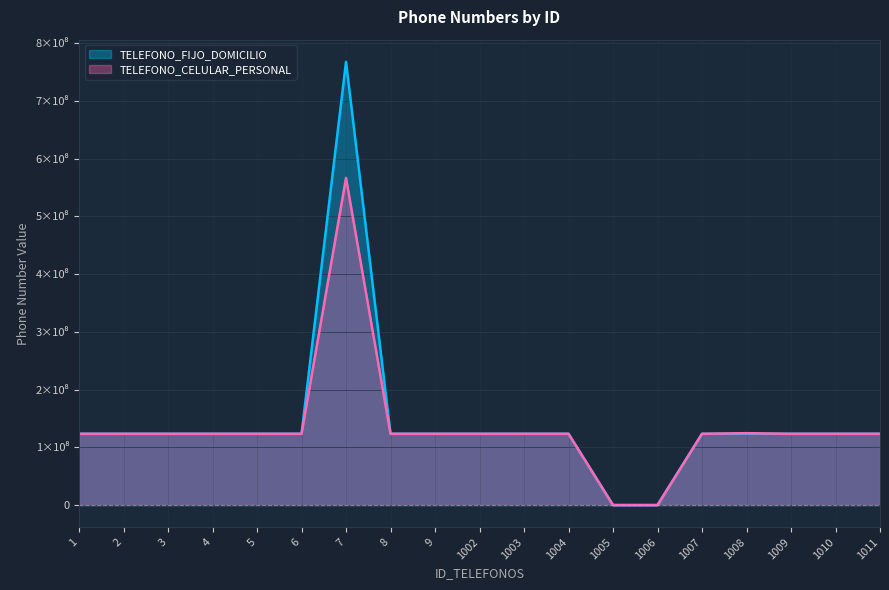

List the series in order of their overall mean, lowest first.

TELEFONO_CELULAR_PERSONAL, TELEFONO_FIJO_DOMICILIO